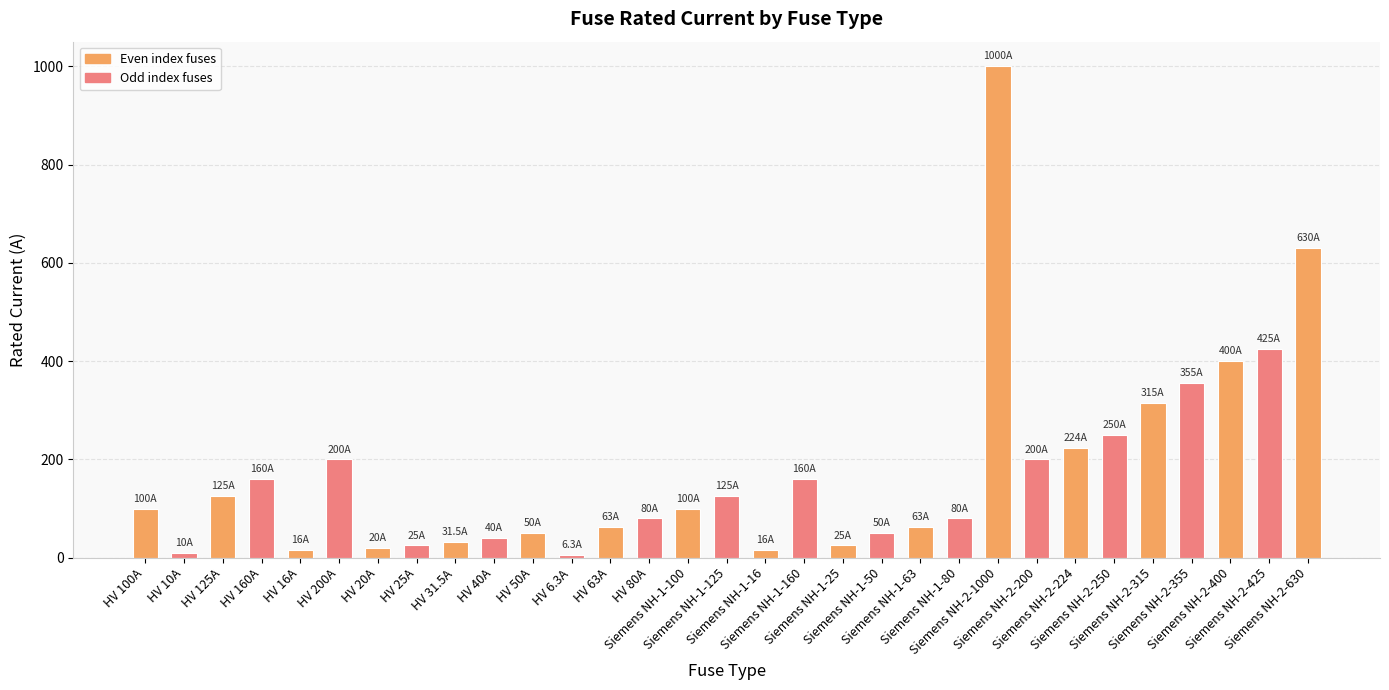

How many data points does each series have?

31